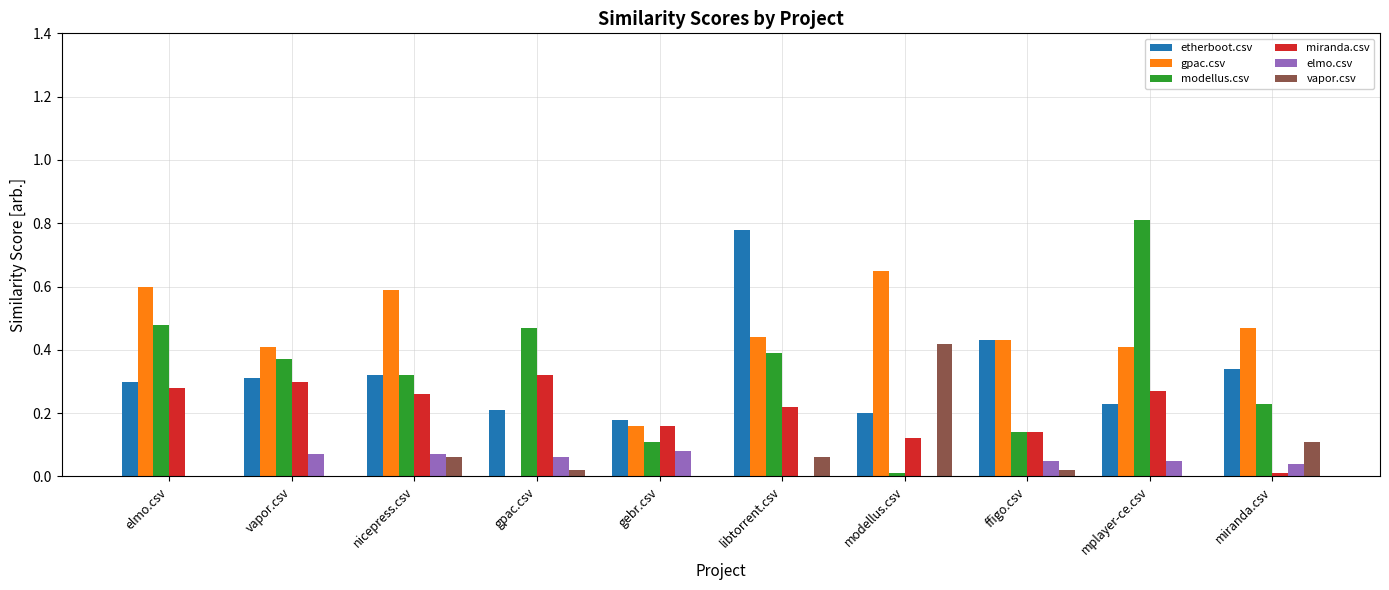

Which category has the highest value across all series?

mplayer-ce.csv